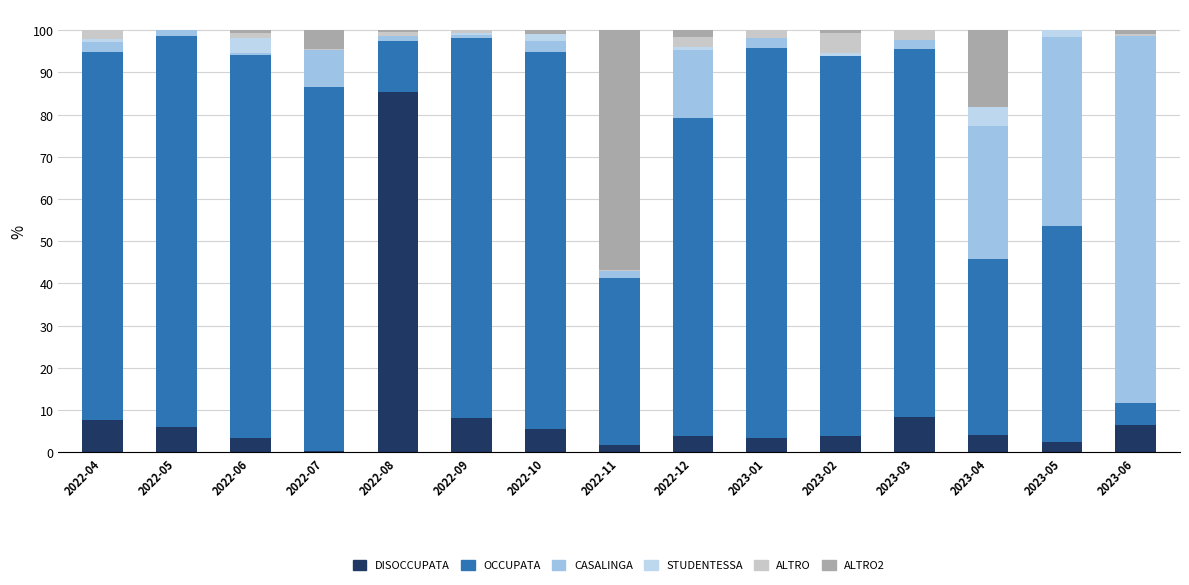

The DISOCCUPATA series shows 2.5 at 2023-05. True or false?

True